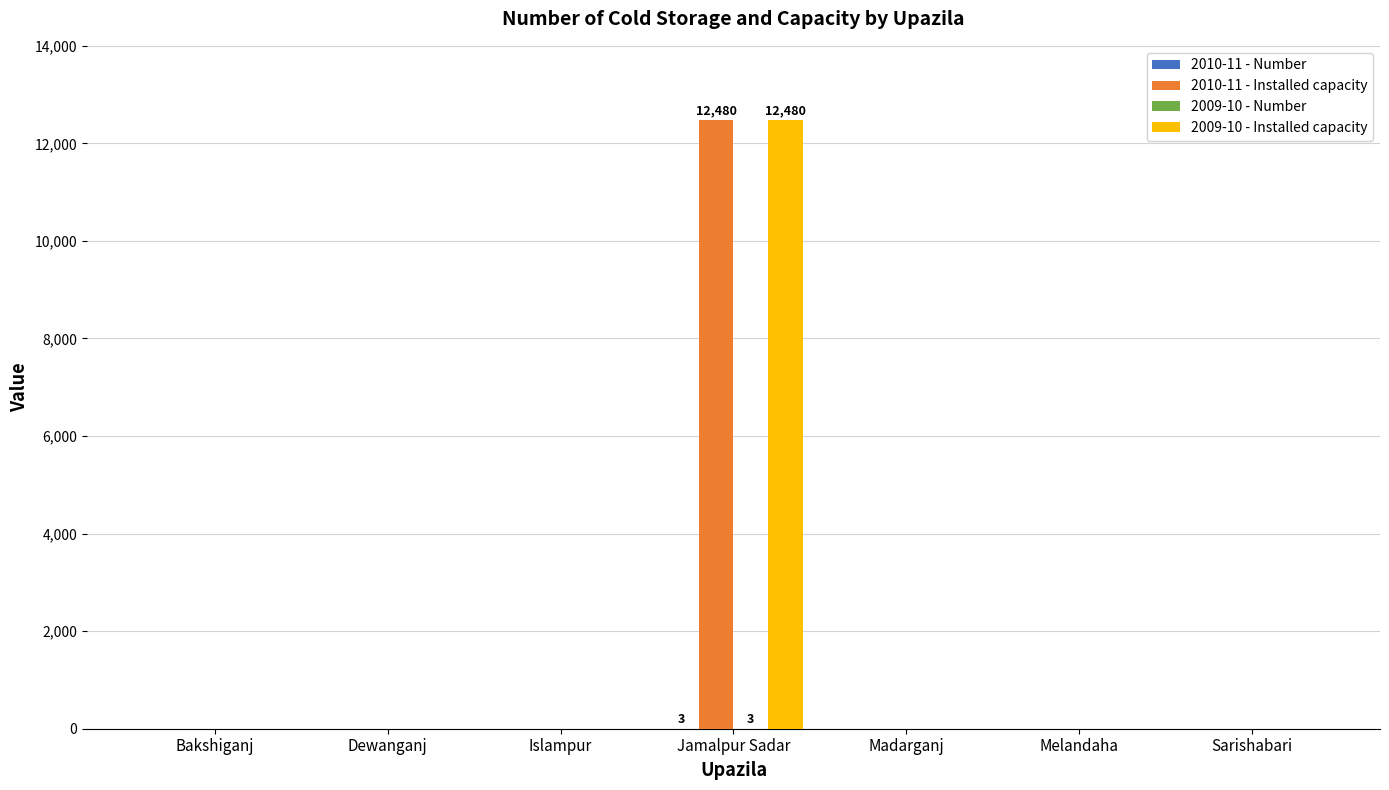

The 2009-10 - Installed capacity series shows 0 at Melandaha. True or false?

True